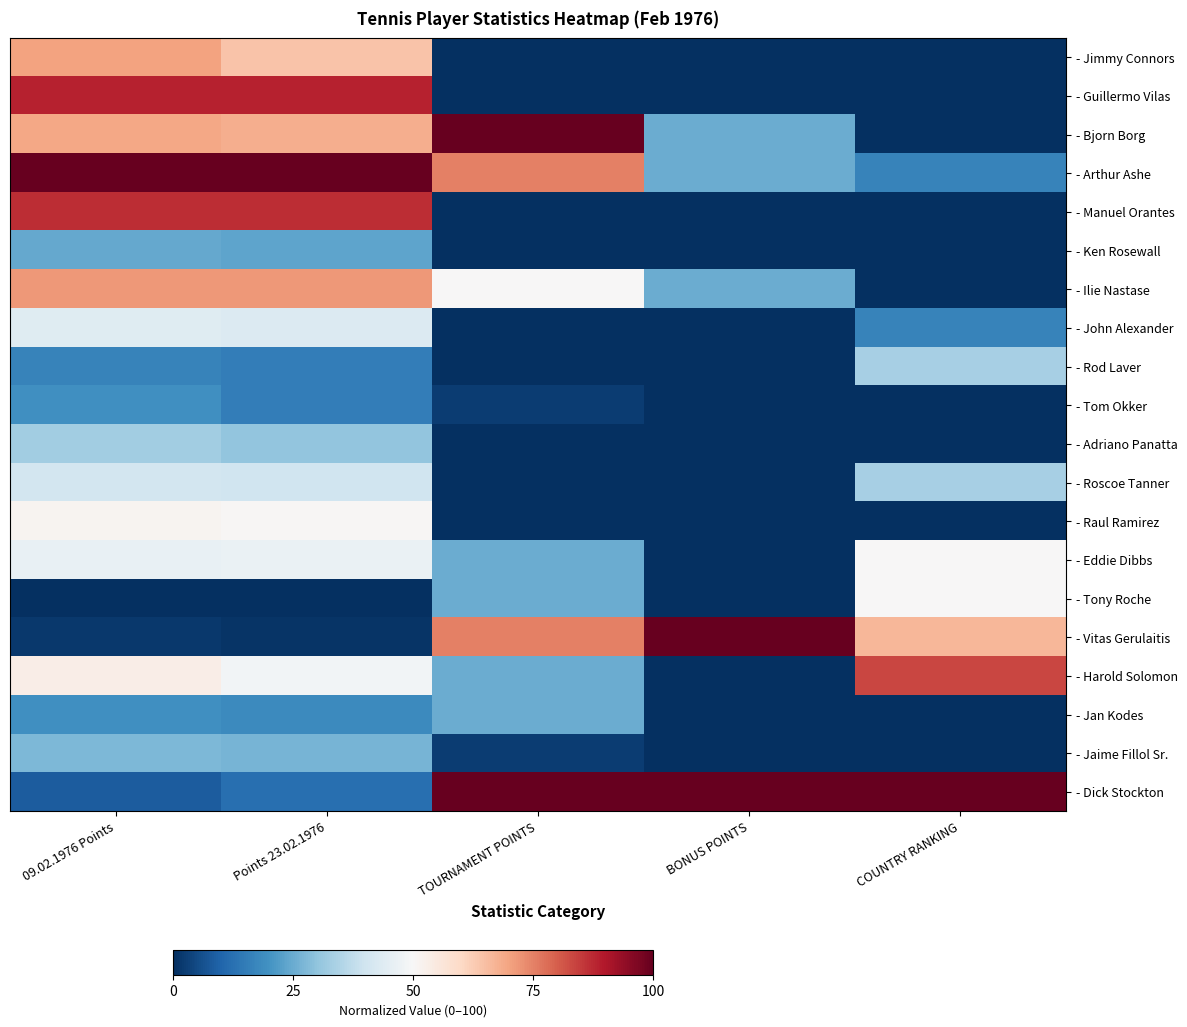

Which category has the highest value across all series?

TOURNAMENT POINTS